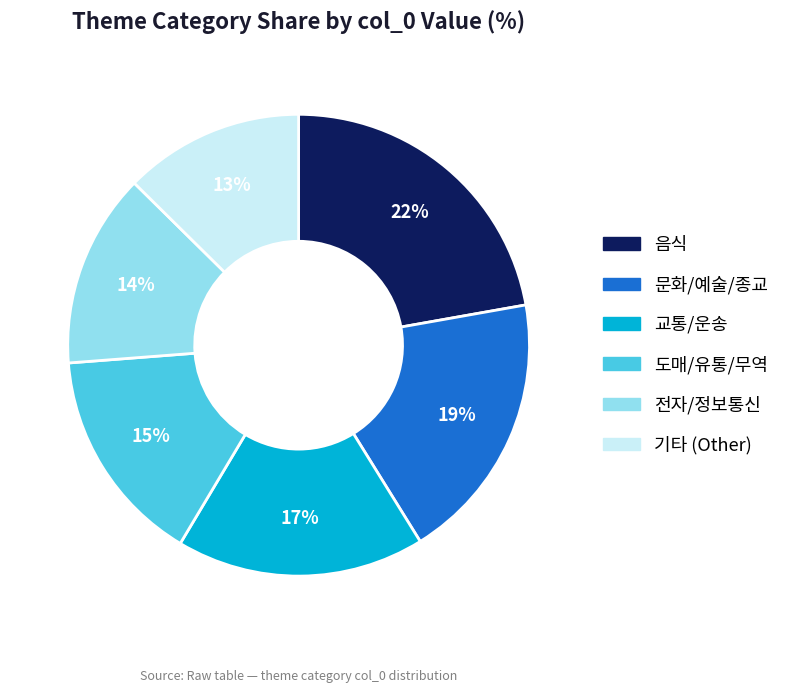

To the nearest percent, what is the average slice percentage?

17%